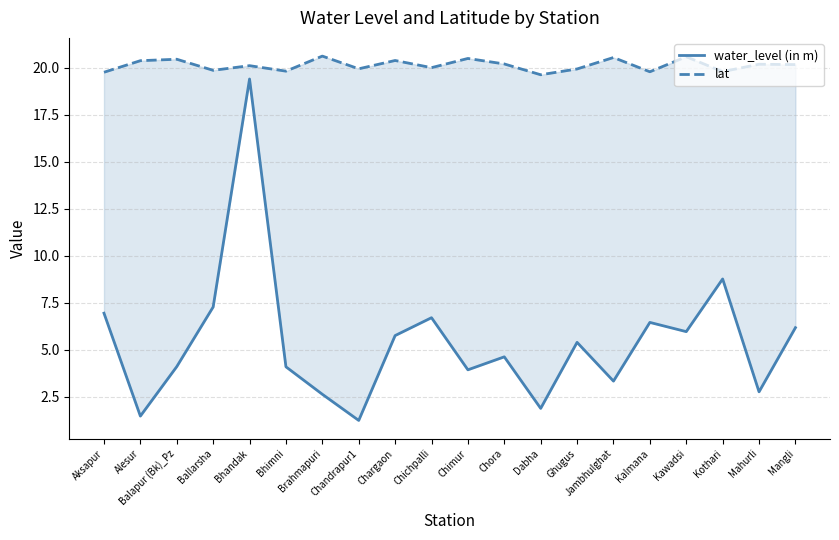

How many data points in lat are less than 20?

8